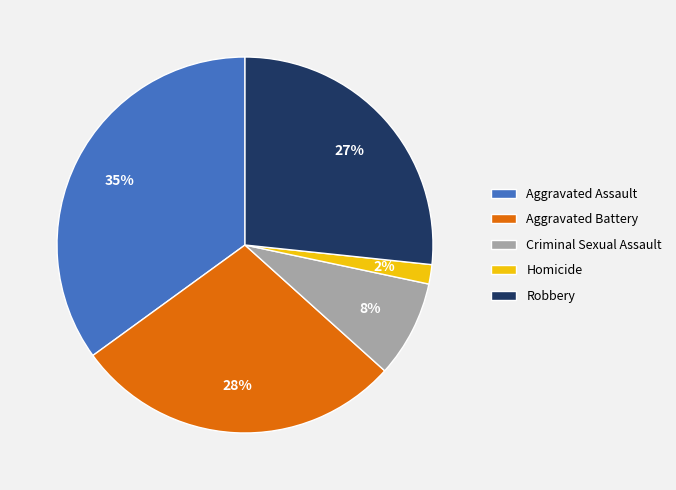

Which has a higher value, Criminal Sexual Assault or Homicide?

Criminal Sexual Assault